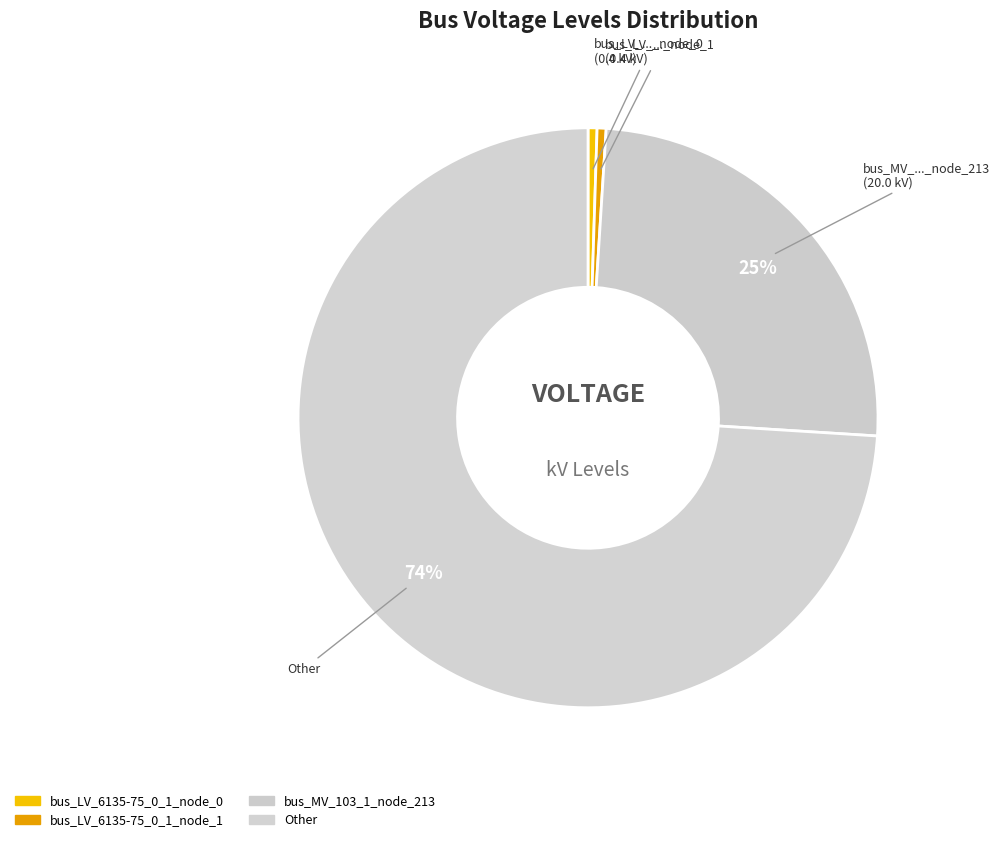

Count the number of slices in the pie.

4